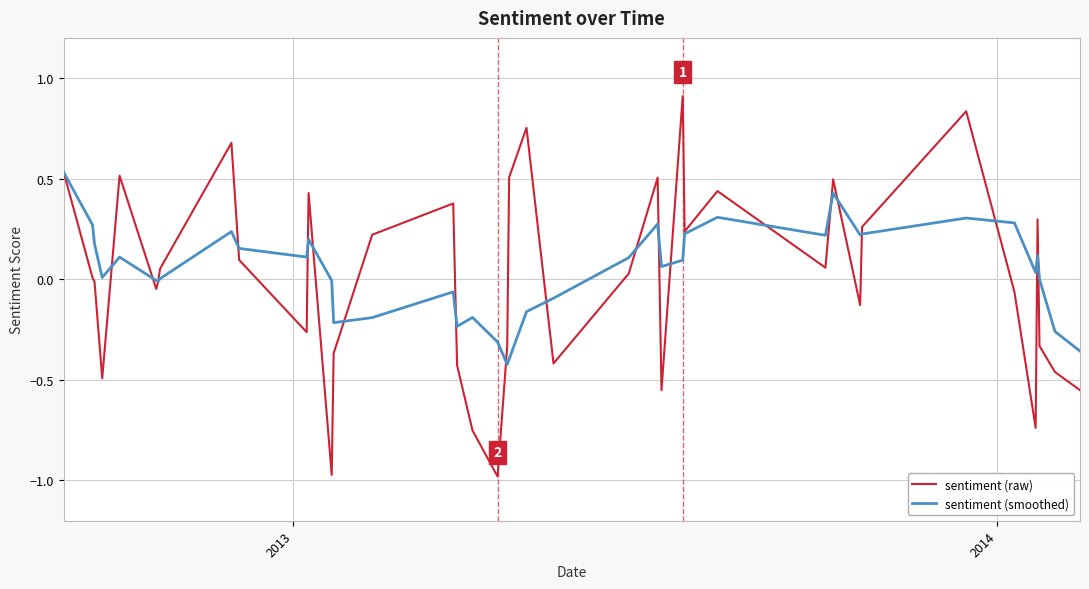

Rank the series by their maximum value, from lowest to highest.

sentiment (smoothed), sentiment (raw)